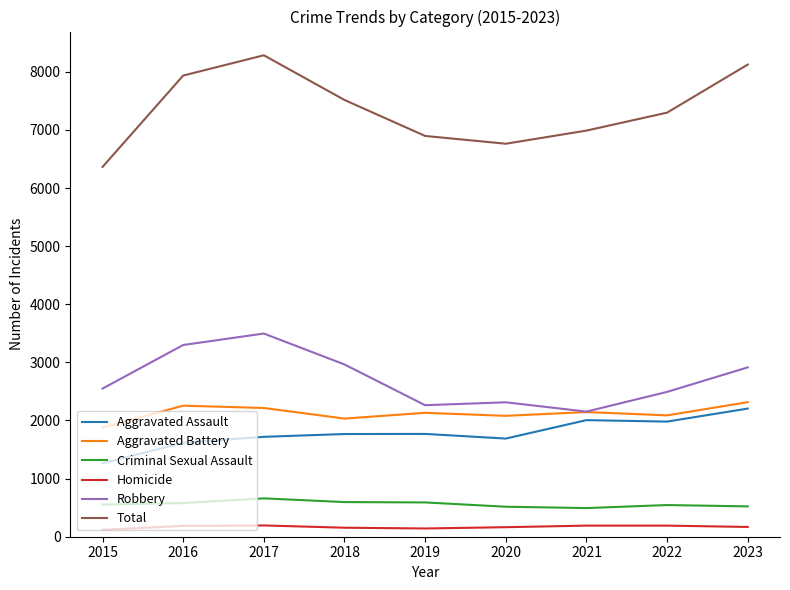

Is the value of Robbery at 2015 greater than the value of Homicide at 2020?

Yes